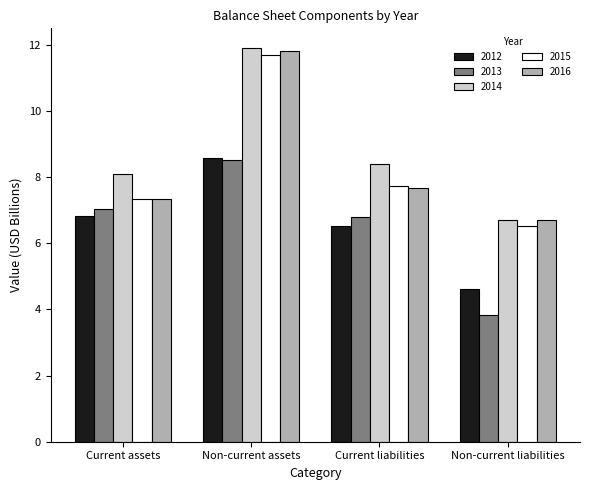

Which series has the largest range (max minus min)?

2014